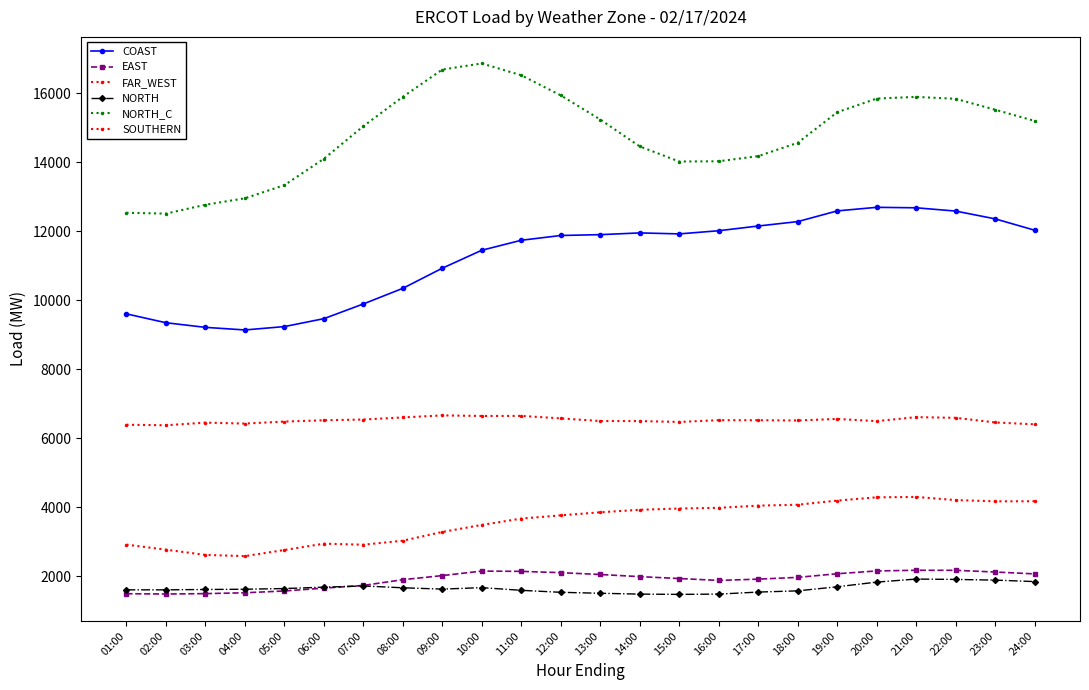

Reading right to left, extract all data points from this chart.

COAST: 24:00=12027.1	23:00=12355.8	22:00=12581.2	21:00=12675.9	20:00=12689.6	19:00=12585.8	18:00=12275.6	17:00=12148.1	16:00=12011.2	15:00=11919.8	14:00=11948.3	13:00=11897.9	12:00=11873.5	11:00=11735.4	10:00=11445.9	09:00=10926.1	08:00=10342.7	07:00=9890.1	06:00=9463.6	05:00=9234.1	04:00=9136.4	03:00=9212.0	02:00=9345.6	01:00=9602.7
EAST: 24:00=2069.0	23:00=2122.8	22:00=2172.4	21:00=2173.8	20:00=2154.2	19:00=2072.8	18:00=1967.9	17:00=1916.5	16:00=1879.3	15:00=1934.5	14:00=1989.2	13:00=2051.2	12:00=2104.5	11:00=2141.7	10:00=2150.6	09:00=2019.1	08:00=1900.8	07:00=1733.8	06:00=1656.1	05:00=1573.7	04:00=1521.6	03:00=1496.7	02:00=1485.9	01:00=1494.5
FAR_WEST: 24:00=6402.4	23:00=6457.1	22:00=6590.3	21:00=6610.8	20:00=6494.4	19:00=6558.5	18:00=6513.2	17:00=6520.7	16:00=6522.2	15:00=6471.4	14:00=6496.0	13:00=6498.1	12:00=6573.8	11:00=6646.1	10:00=6644.4	09:00=6660.9	08:00=6602.1	07:00=6541.4	06:00=6519.9	05:00=6482.2	04:00=6424.1	03:00=6451.6	02:00=6374.9	01:00=6389.9
NORTH: 24:00=1845.9	23:00=1888.1	22:00=1908.4	21:00=1918.9	20:00=1830.4	19:00=1695.3	18:00=1577.0	17:00=1541.9	16:00=1483.2	15:00=1474.7	14:00=1483.0	13:00=1507.4	12:00=1535.1	11:00=1592.5	10:00=1670.4	09:00=1628.0	08:00=1666.1	07:00=1718.7	06:00=1684.3	05:00=1644.1	04:00=1623.7	03:00=1617.1	02:00=1606.4	01:00=1606.9
NORTH_C: 24:00=15193.4	23:00=15518.1	22:00=15833.5	21:00=15889.0	20:00=15840.8	19:00=15443.2	18:00=14558.4	17:00=14172.8	16:00=14024.1	15:00=14016.1	14:00=14454.4	13:00=15233.3	12:00=15933.1	11:00=16515.5	10:00=16858.6	09:00=16681.1	08:00=15891.7	07:00=15039.4	06:00=14095.5	05:00=13331.7	04:00=12951.1	03:00=12763.5	02:00=12507.2	01:00=12531.3
SOUTHERN: 24:00=4173.5	23:00=4171.1	22:00=4207.4	21:00=4298.0	20:00=4287.3	19:00=4192.2	18:00=4072.4	17:00=4046.7	16:00=3982.6	15:00=3962.9	14:00=3926.1	13:00=3853.3	12:00=3765.2	11:00=3671.5	10:00=3486.7	09:00=3283.6	08:00=3029.9	07:00=2913.8	06:00=2943.6	05:00=2760.4	04:00=2583.1	03:00=2618.3	02:00=2770.9	01:00=2915.5